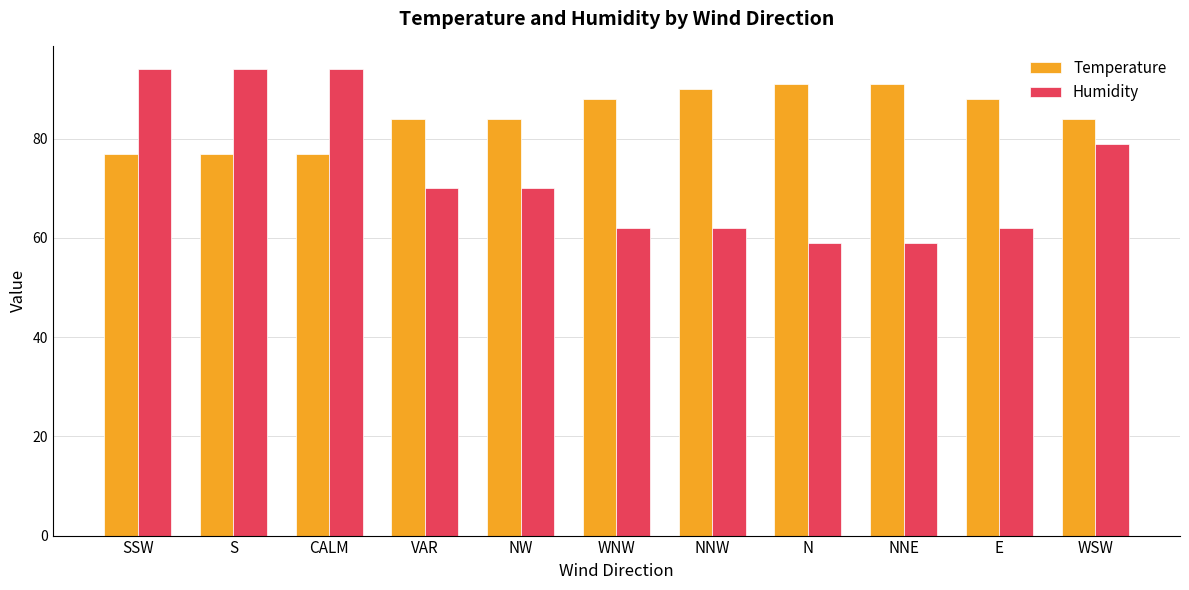

Is it true that Temperature equals 84 at WSW?

True